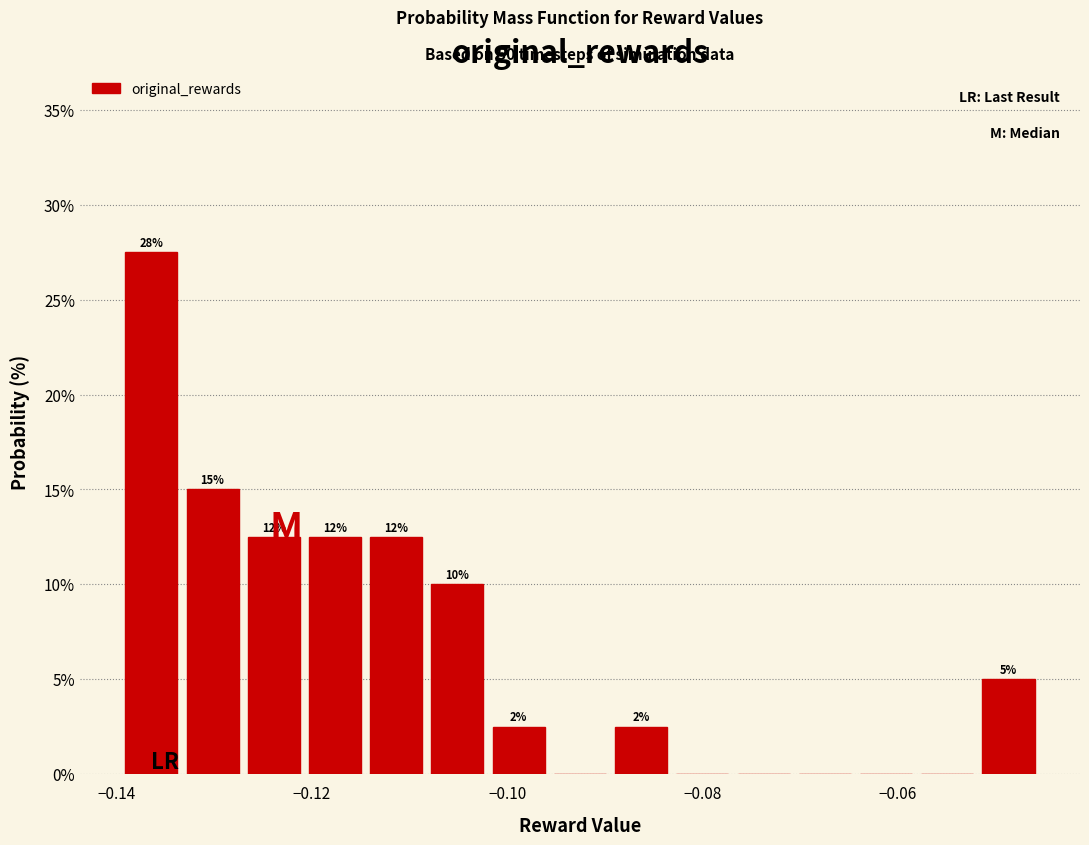

Around what value on the x-axis is the tallest bar? Give the approximate position of its centre, as read against the axis.

-0.136